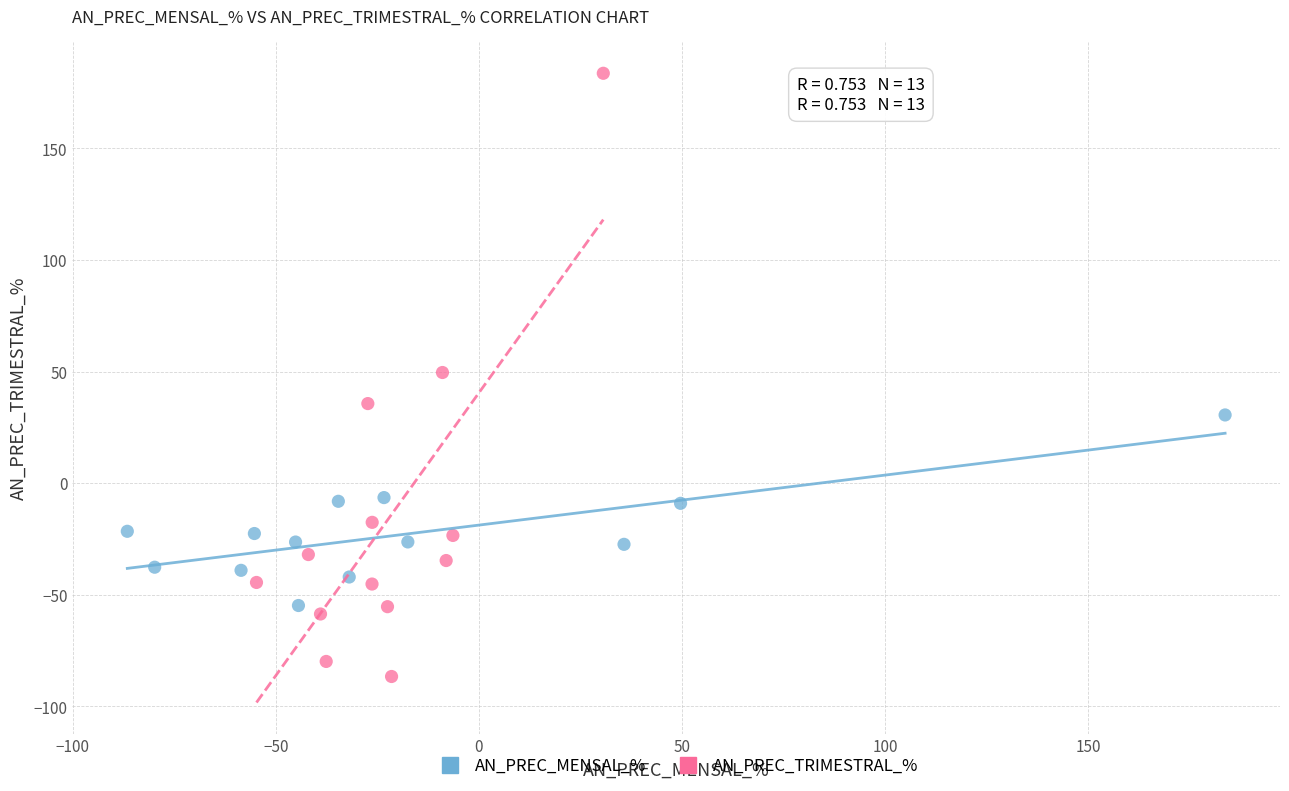

Which series contains the lowest Y value?

AN_PREC_TRIMESTRAL_%